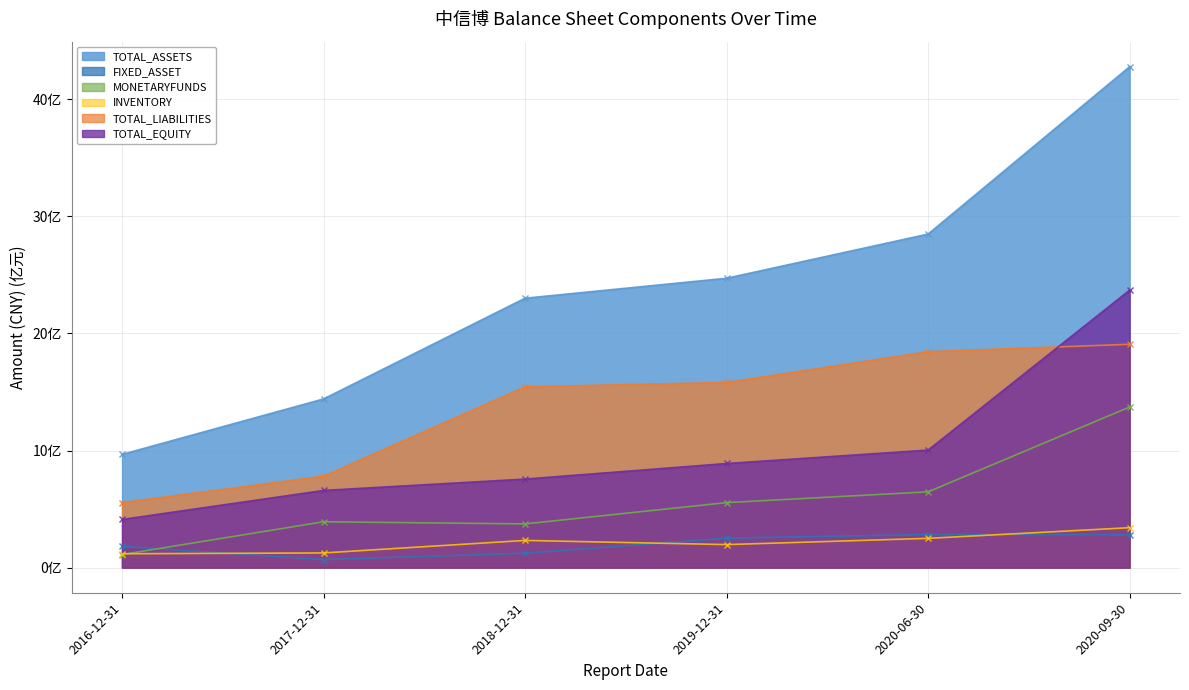

The value of TOTAL_LIABILITIES at 2017-12-31 is 7.8. True or false?

True